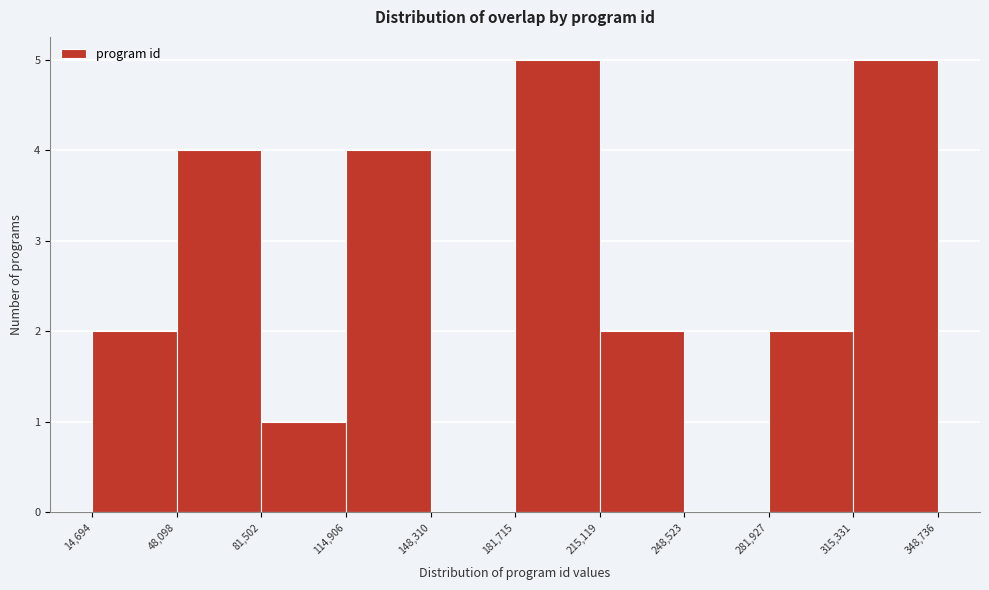

How tall is the bar that spans 14,694 to 48,098 on the x-axis? The values are not printed on the chart, so give them approximately, as read against the axis.

2